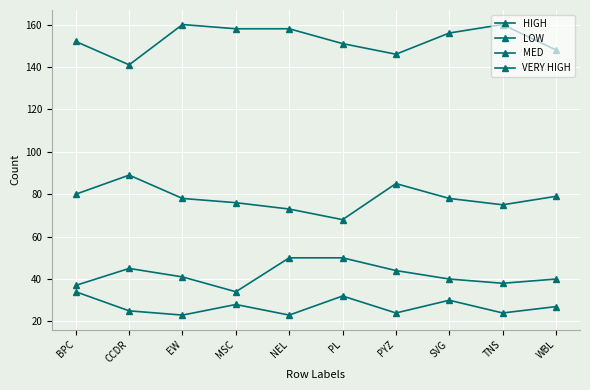

The HIGH series shows 44 at PYZ. True or false?

True